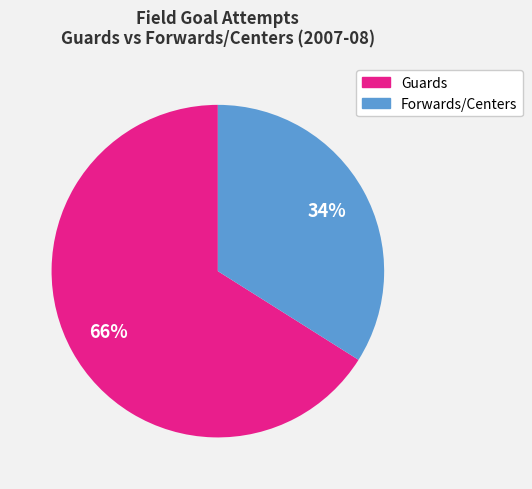

Is there any slice that represents more than half of the pie?

Yes